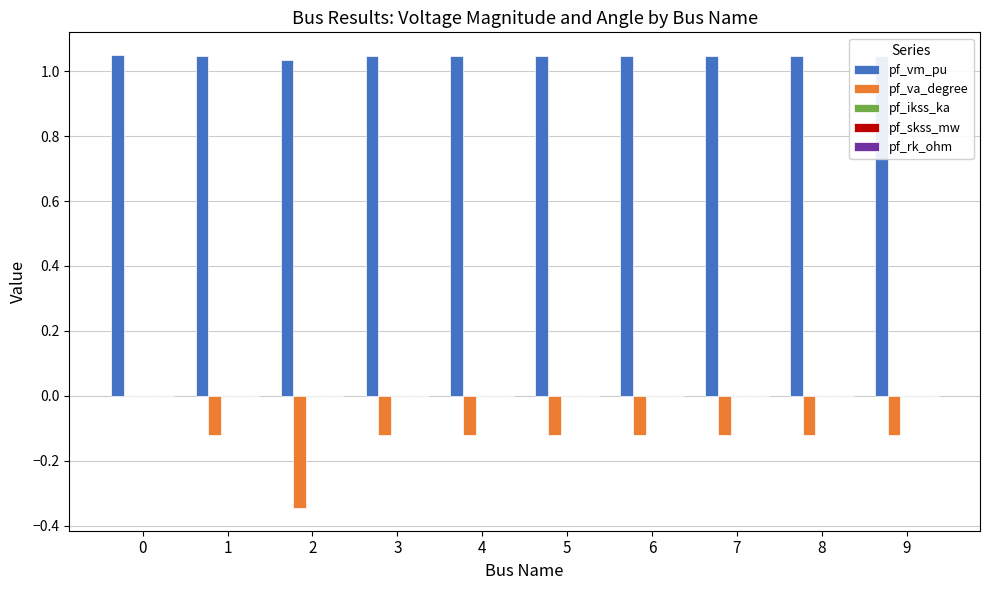

Which series has the largest total across all categories?

pf_vm_pu